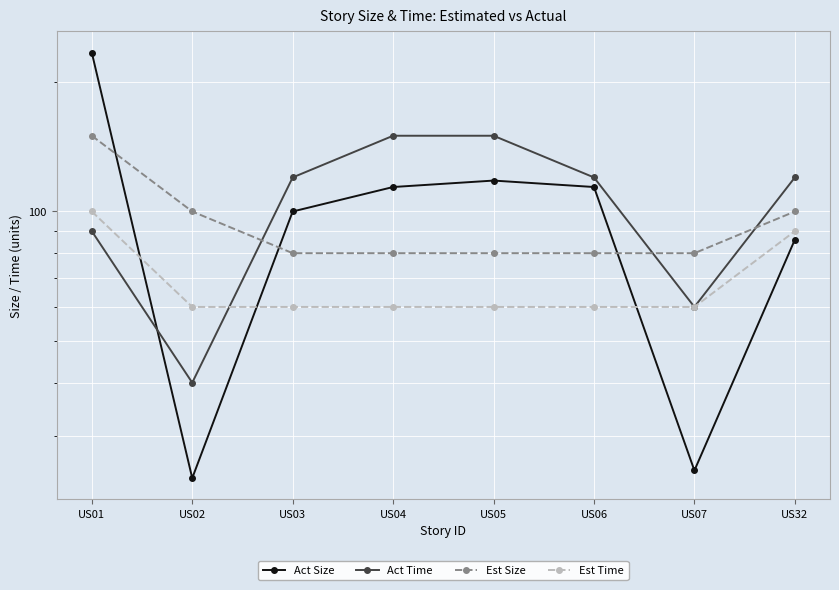

True or false: Act Time has a value of 150 at US04.

True